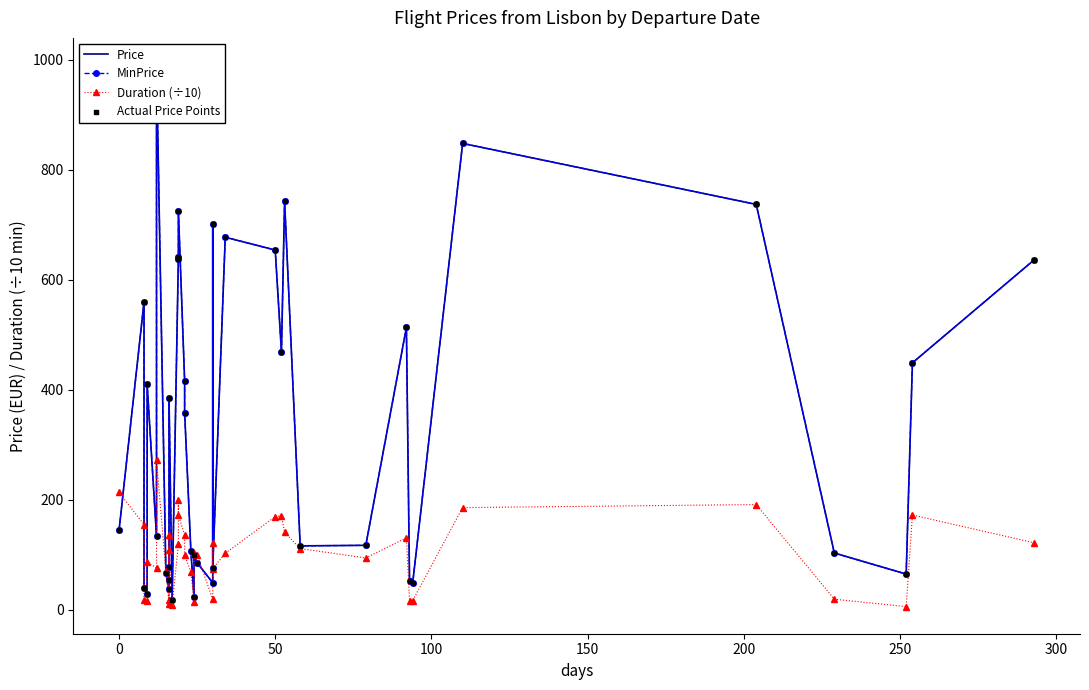

What are all the series names shown in the legend?

Price, MinPrice, Duration (÷10), Actual Price Points